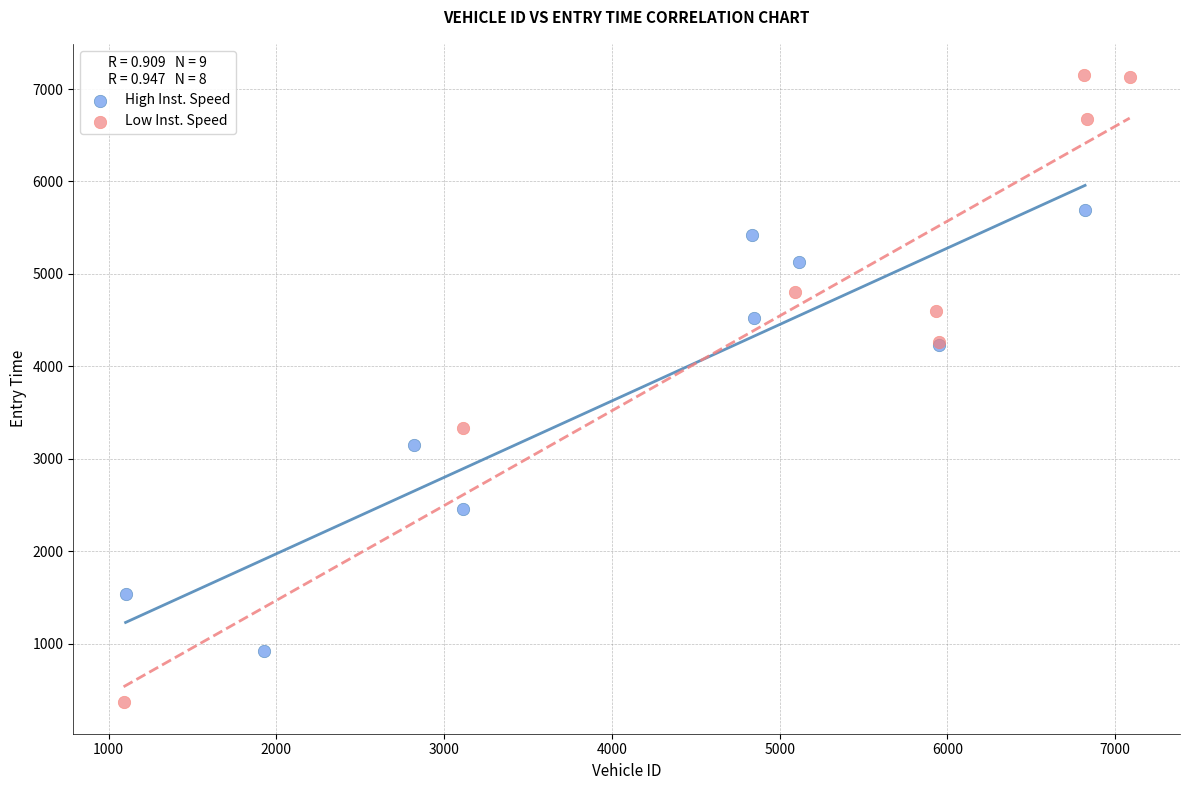

Which series contains the lowest Y value?

Low Inst. Speed